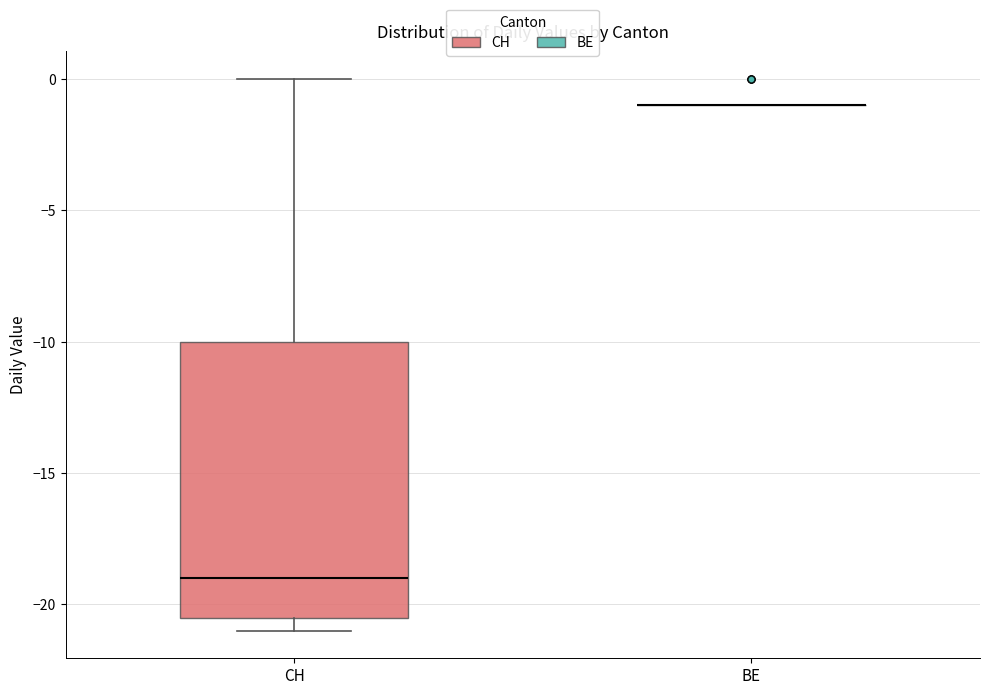

Comparing the boxes themselves (not the whiskers), which one is the tallest?

CH